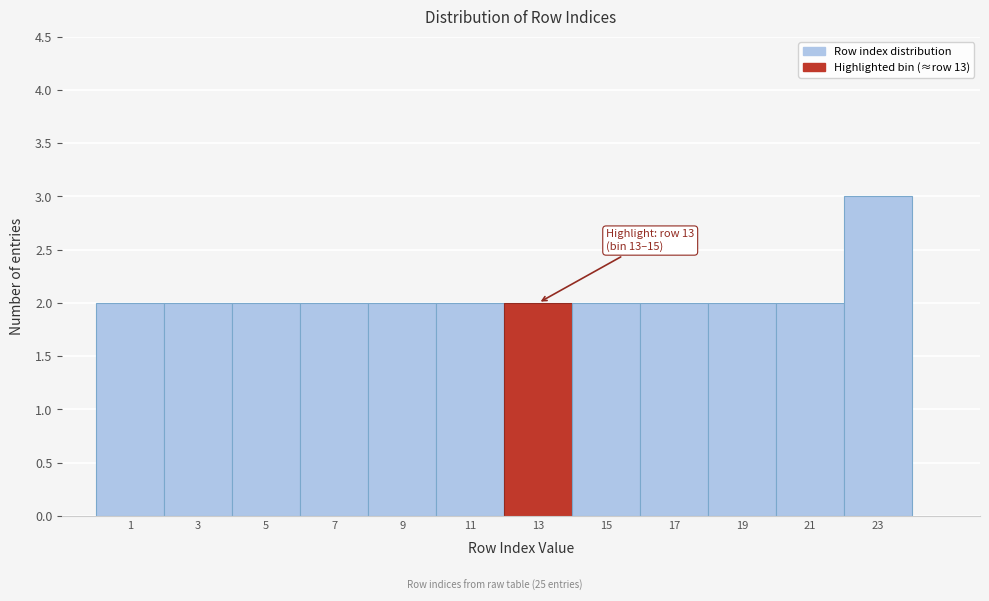

Reading left to right, transcribe all the data shown in this chart.

1=2	3=2	5=2	7=2	9=2	11=2	13=2	15=2	17=2	19=2	21=2	23=3